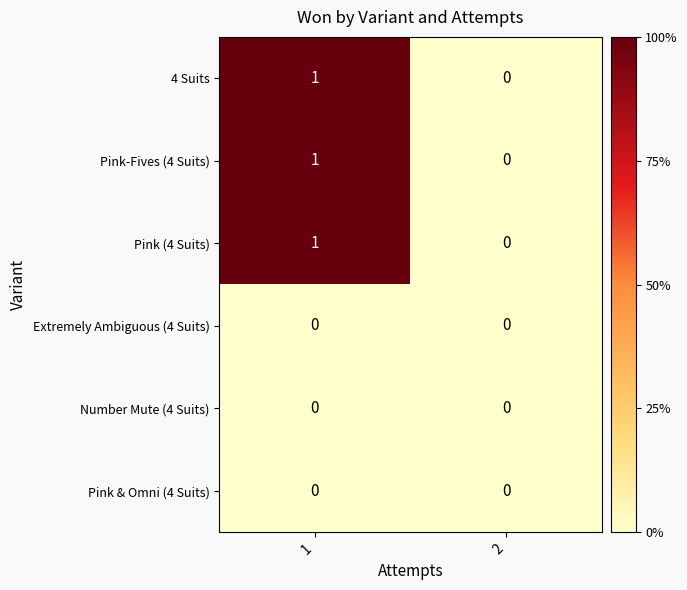

Reading right to left, list all the values displayed in this chart.

4 Suits: 2=0	1=1
Pink-Fives (4 Suits): 2=0	1=1
Pink (4 Suits): 2=0	1=1
Extremely Ambiguous (4 Suits): 2=0	1=0
Number Mute (4 Suits): 2=0	1=0
Pink & Omni (4 Suits): 2=0	1=0